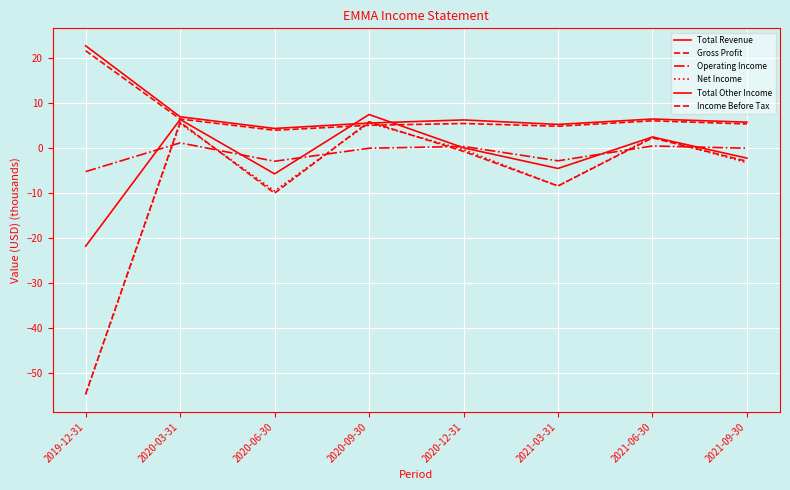

Reading left to right, what are all the values shown in this chart?

Total Revenue: 2019-12-31=22.8	2020-03-31=7.0	2020-06-30=4.4	2020-09-30=5.6	2020-12-31=6.3	2021-03-31=5.3	2021-06-30=6.5	2021-09-30=5.8
Gross Profit: 2019-12-31=21.7	2020-03-31=6.5	2020-06-30=4.0	2020-09-30=5.1	2020-12-31=5.5	2021-03-31=4.9	2021-06-30=6.1	2021-09-30=5.4
Operating Income: 2019-12-31=-5.2	2020-03-31=1.2	2020-06-30=-2.9	2020-09-30=0.0	2020-12-31=0.4	2021-03-31=-2.8	2021-06-30=0.5	2021-09-30=0.0
Net Income: 2019-12-31=-54.8	2020-03-31=5.5	2020-06-30=-9.5	2020-09-30=5.6	2020-12-31=-0.3	2021-03-31=-8.4	2021-06-30=2.5	2021-09-30=-3.2
Total Other Income: 2019-12-31=-21.8	2020-03-31=6.4	2020-06-30=-5.7	2020-09-30=7.5	2020-12-31=0.1	2021-03-31=-4.5	2021-06-30=2.5	2021-09-30=-2.2
Income Before Tax: 2019-12-31=-54.7	2020-03-31=5.8	2020-06-30=-10.0	2020-09-30=5.9	2020-12-31=-0.7	2021-03-31=-8.4	2021-06-30=2.3	2021-09-30=-2.9